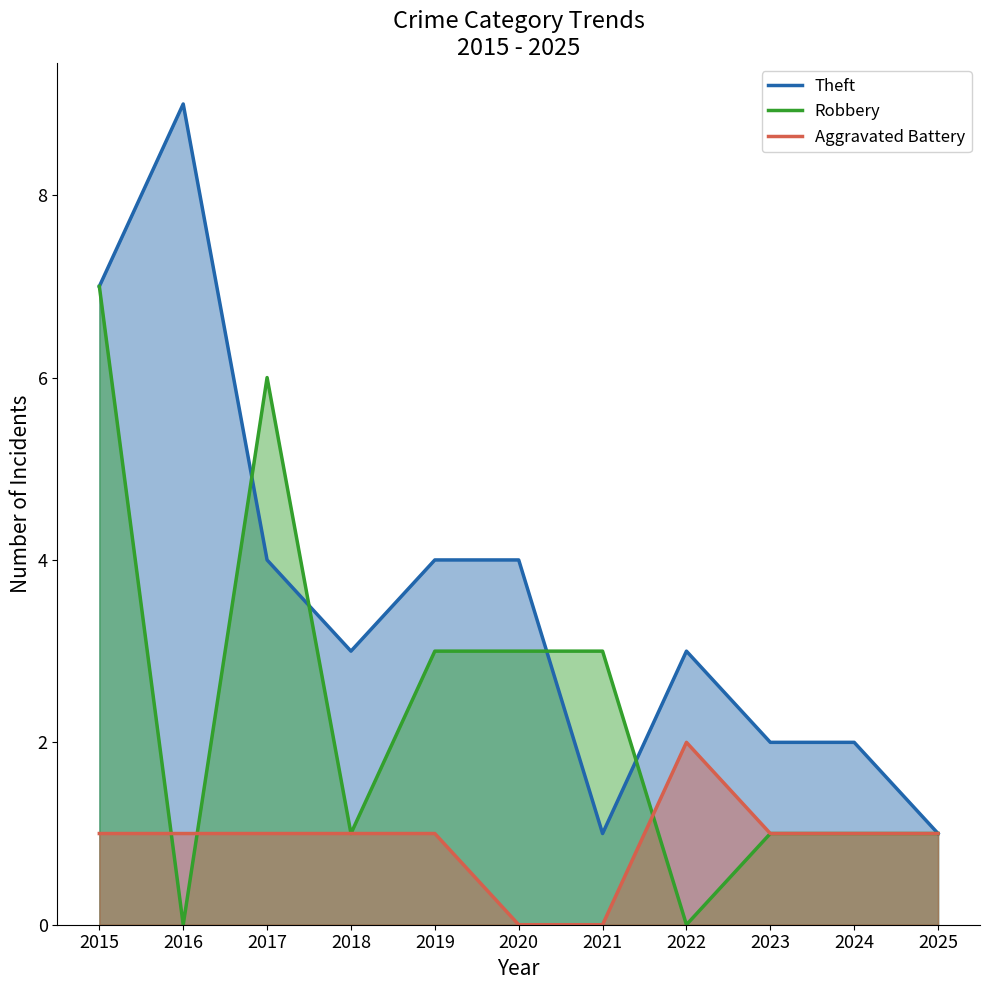

Reading left to right, what are all the values shown in this chart?

Theft: 2015=7	2016=9	2017=4	2018=3	2019=4	2020=4	2021=1	2022=3	2023=2	2024=2	2025=1
Robbery: 2015=7	2016=0	2017=6	2018=1	2019=3	2020=3	2021=3	2022=0	2023=1	2024=1	2025=1
Aggravated Battery: 2015=1	2016=1	2017=1	2018=1	2019=1	2020=0	2021=0	2022=2	2023=1	2024=1	2025=1